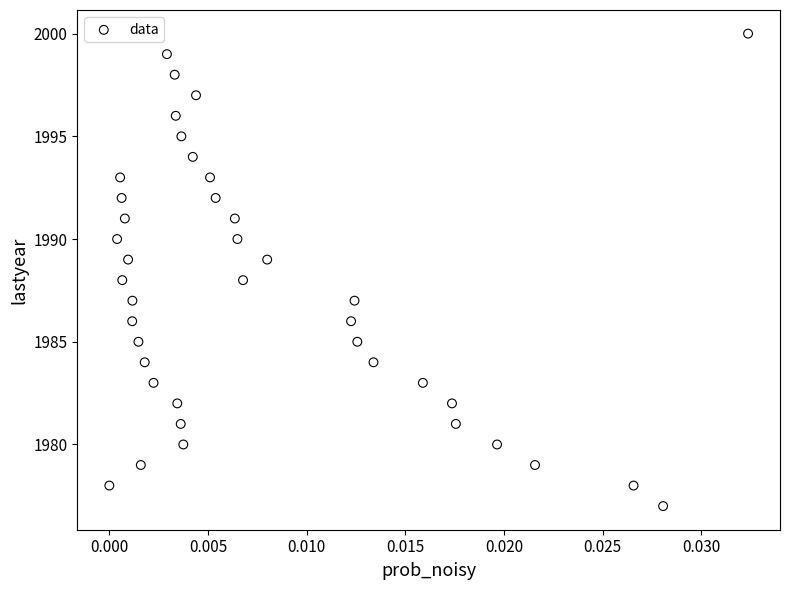

What is the range of Y values (max minus min)?

23